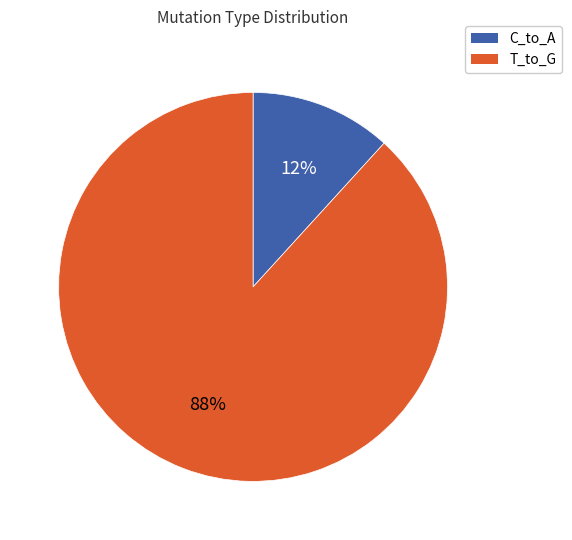

To the nearest percent, what is the difference between the largest and smallest slice percentages?

76%